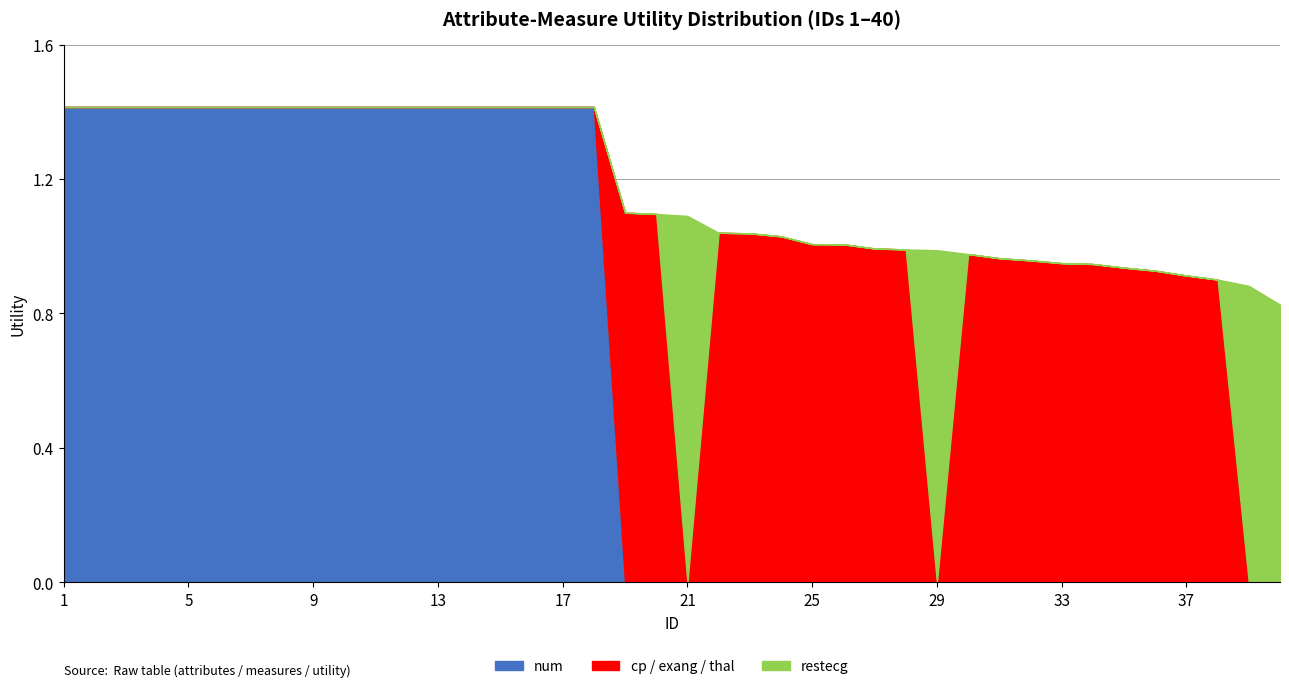

Between 10 and 13, which is larger?

10